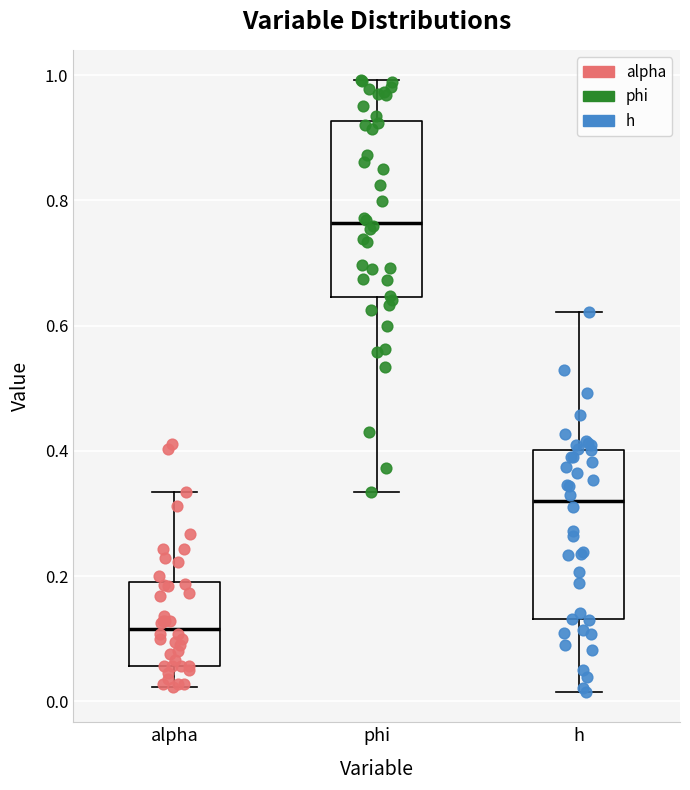

Where is the lower edge of the box for h on the y-axis? The values are not printed on the chart, so give them approximately, as read against the axis.

0.14